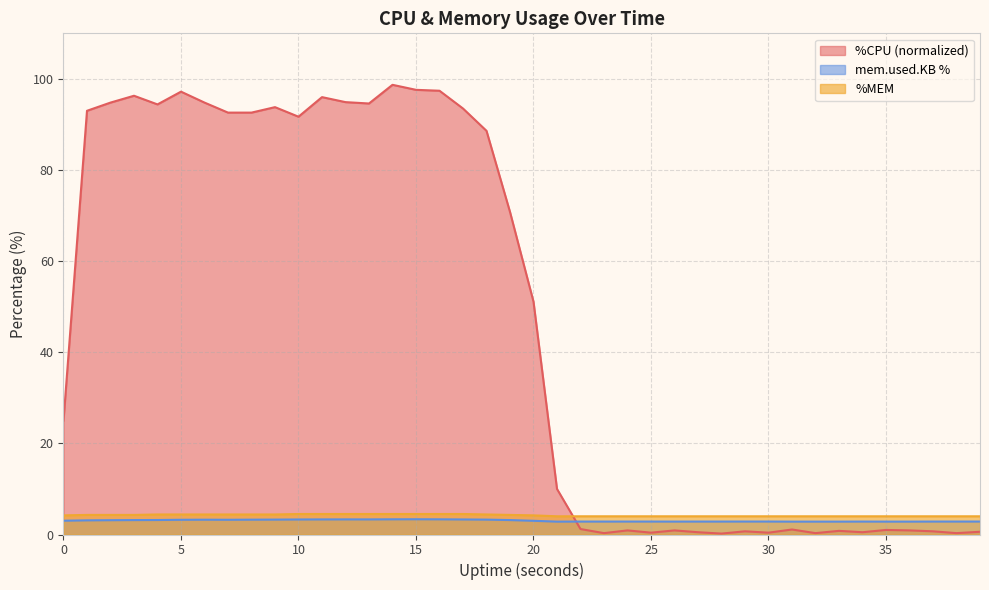

What is the difference between the %CPU values at 13 and 38?

94.3